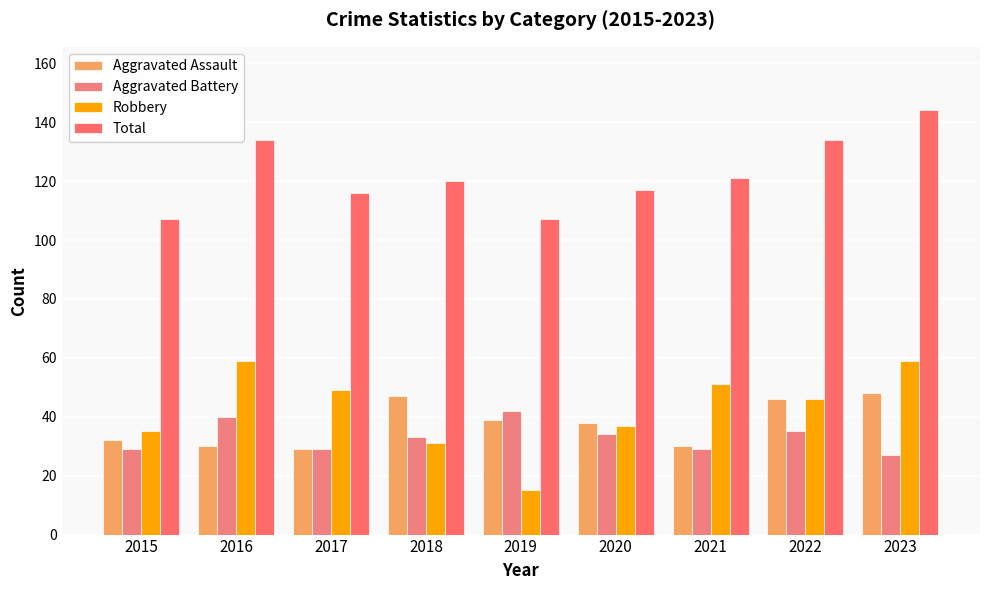

What is the difference between the highest and lowest values at 2023?

117